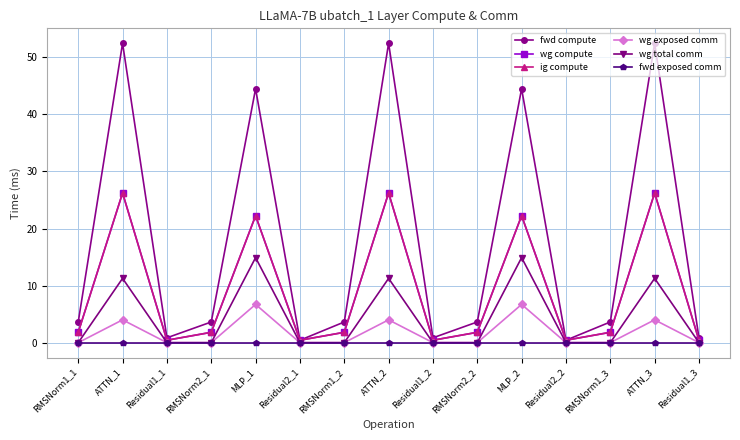

At which category is the sum across all series the highest?

ATTN_1